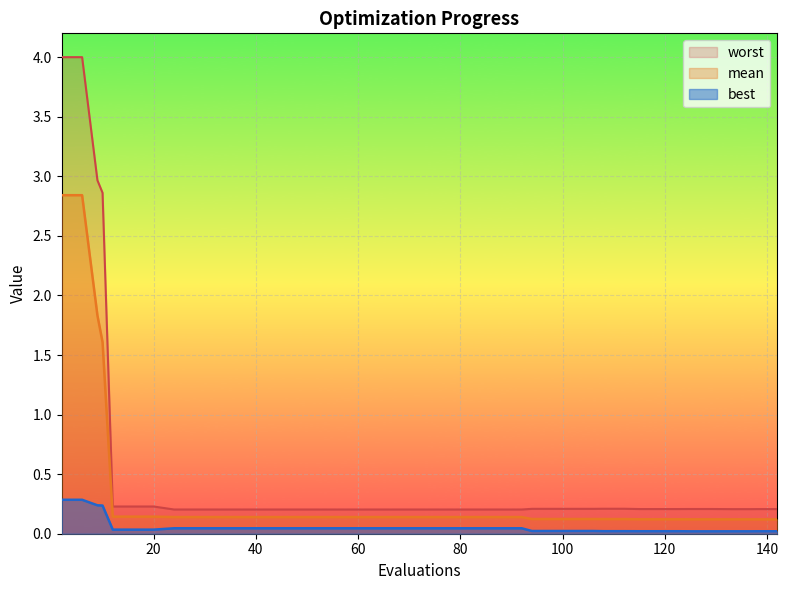

Which has a higher value, 36 or 20?

20